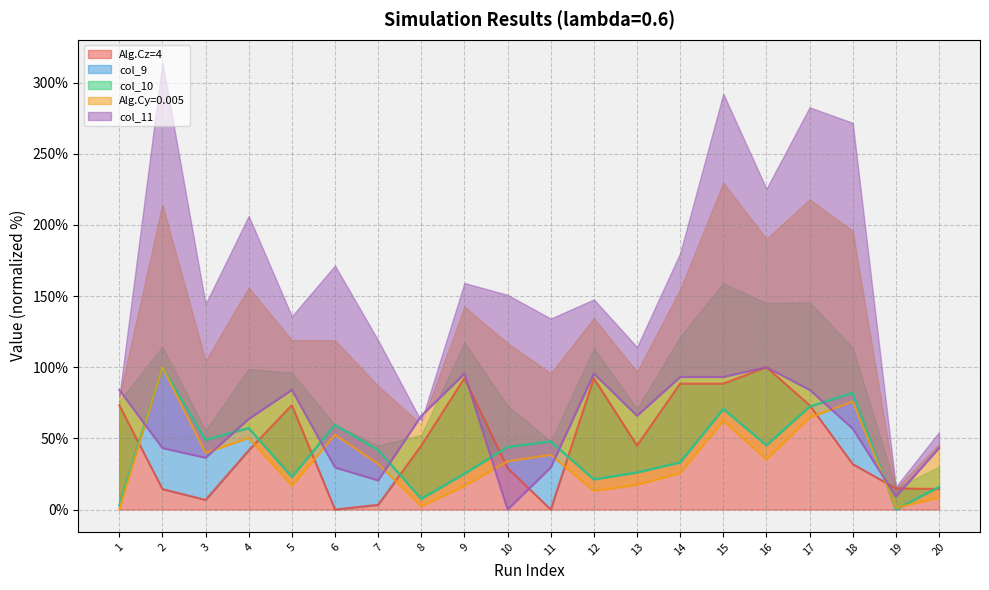

Rank the series by their maximum value, from highest to lowest.

Alg.Cz=4, col_9, col_10, Alg.Cy=0.005, col_11